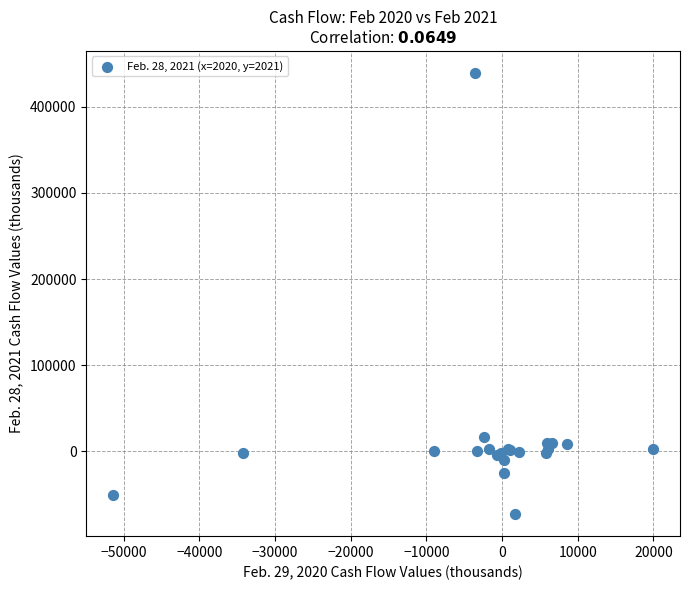

What Y value in the scatter plot is closest to 183122?

16356